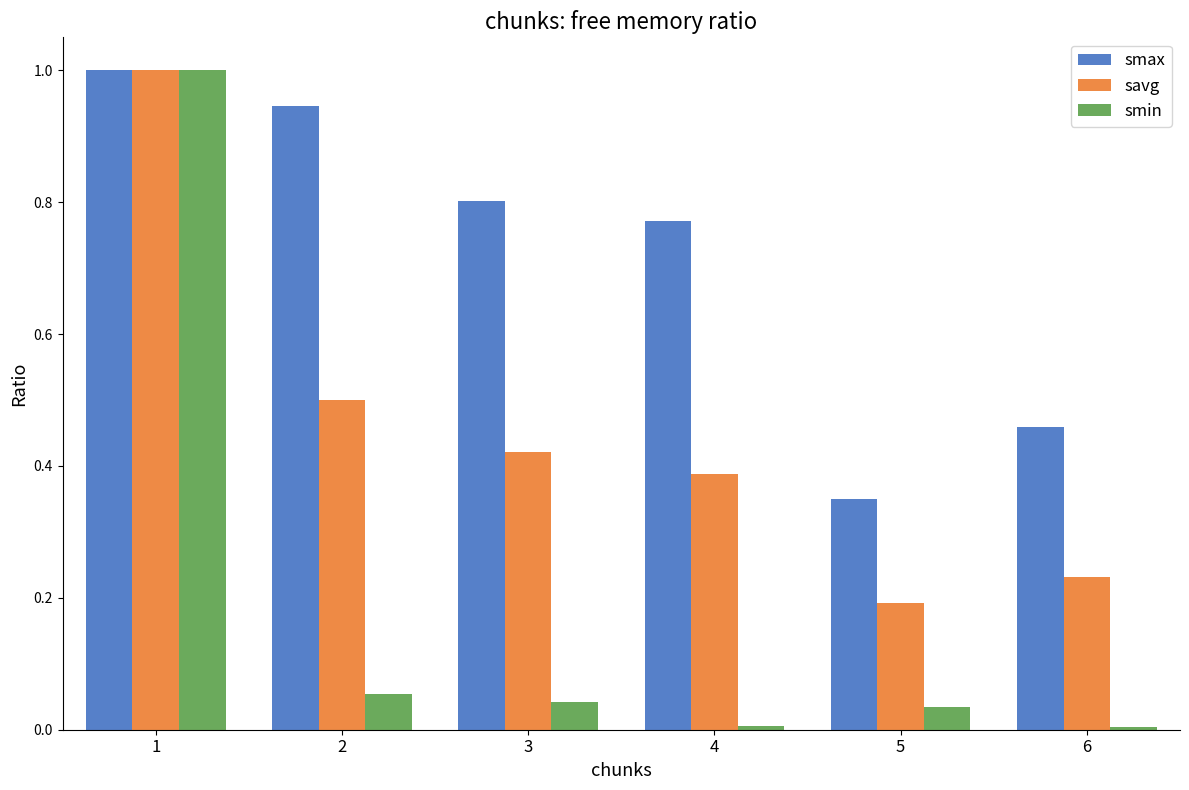

What is the maximum value shown in the chart?

1.0